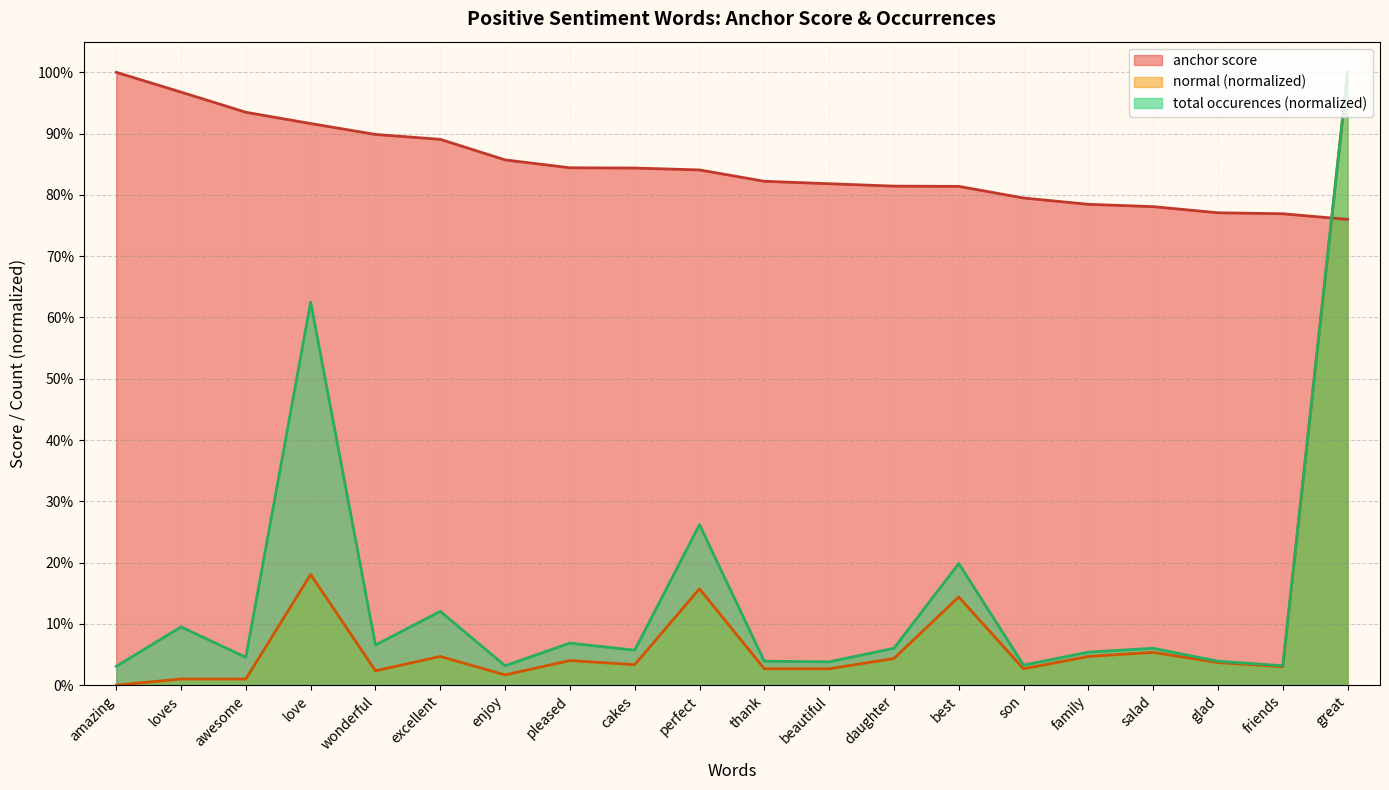

How many interior local peaks does the total occurences series have?

7